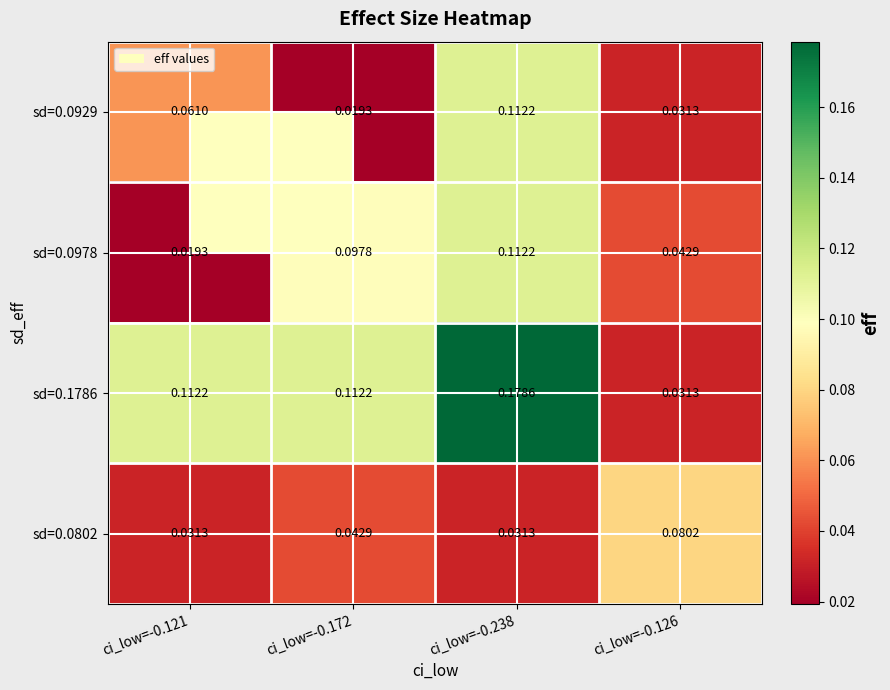

Is the value of sd=0.0929 at ci_low=-0.126 greater than the value of sd=0.1786 at ci_low=-0.121?

No